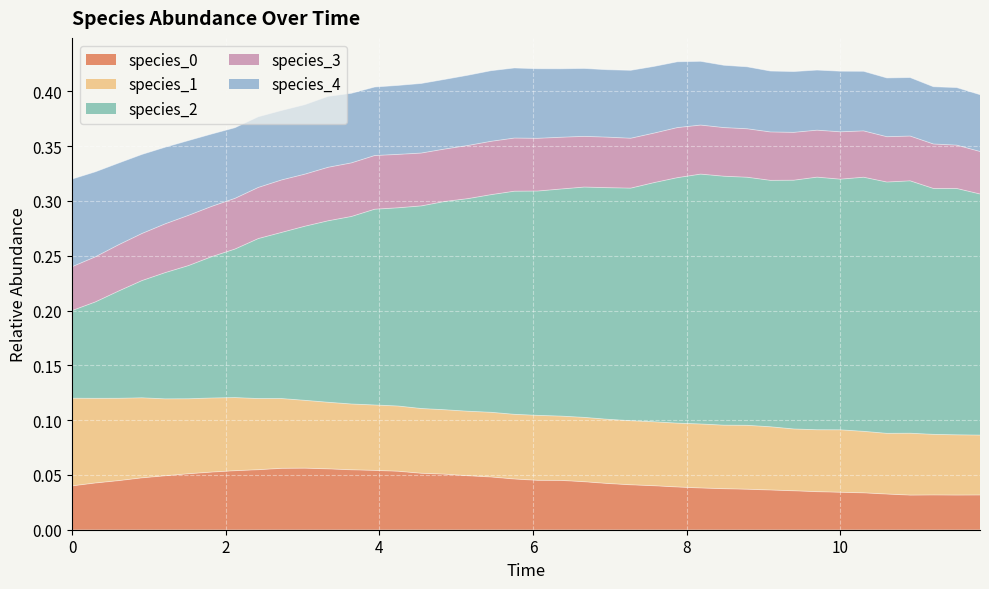

Which series has the widest spread of values?

species_2